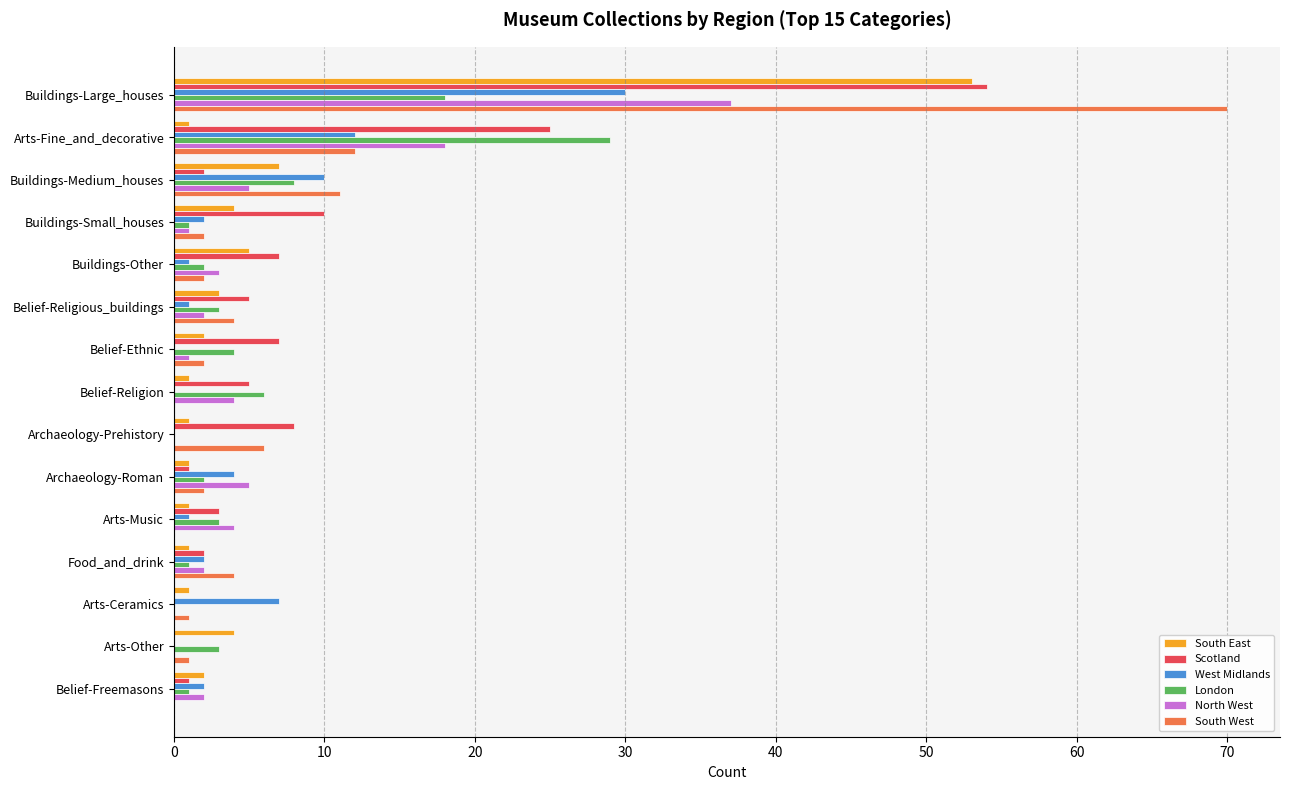

What are all the series names shown in the legend?

South East, Scotland, West Midlands, London, North West, South West